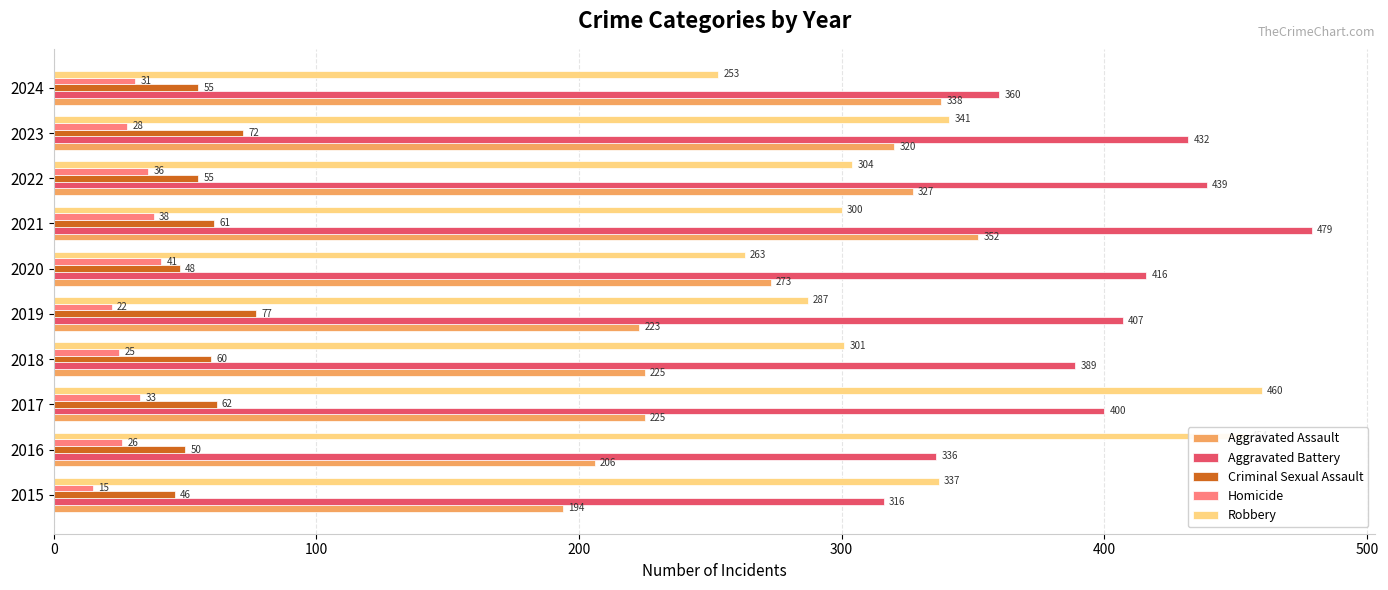

Which label corresponds to the largest value in the chart?

2021